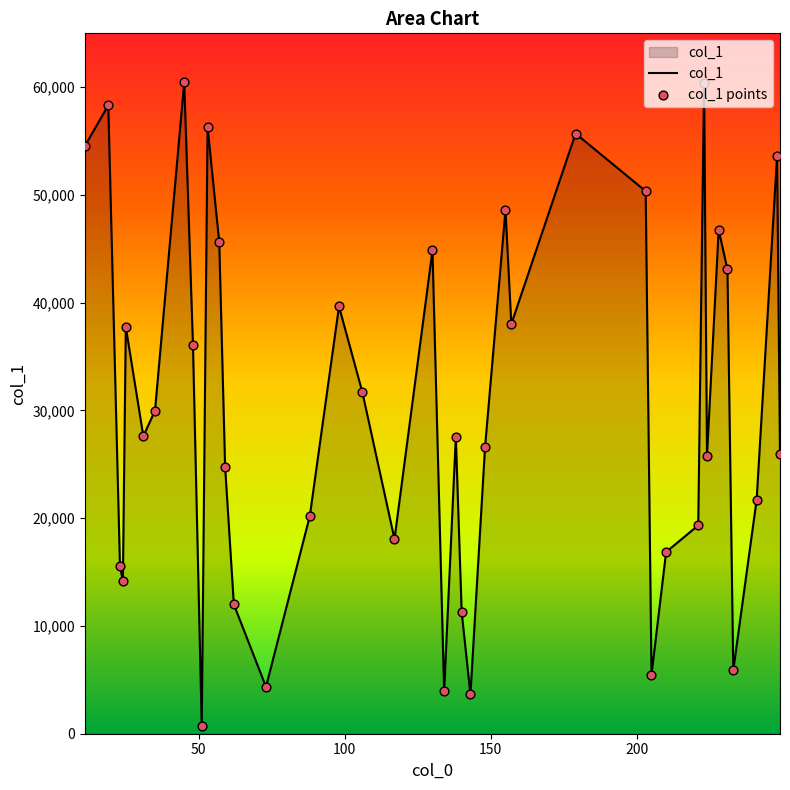

What is the maximum value shown in the chart?

60465